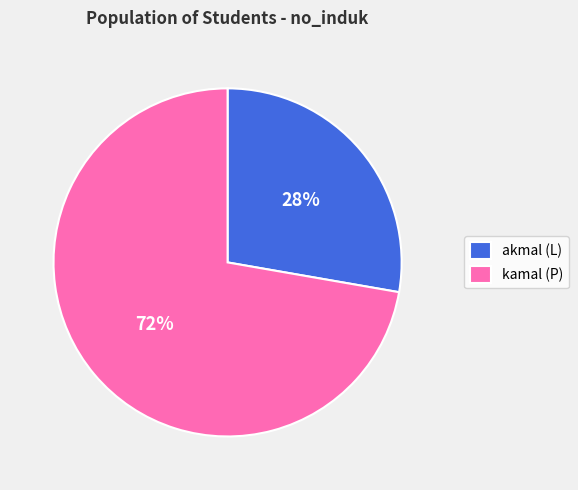

To the nearest percent, what portion does kamal (P) represent?

72%